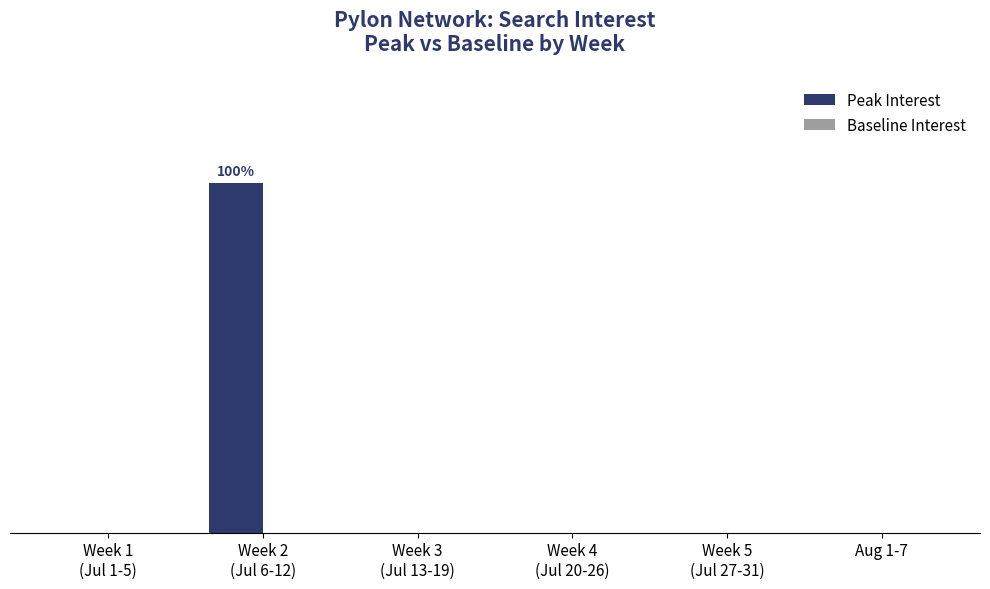

Reading left to right, extract all data points from this chart.

Peak Interest: 0	100	0	0	0	0
Baseline Interest: 0	0	0	0	0	0